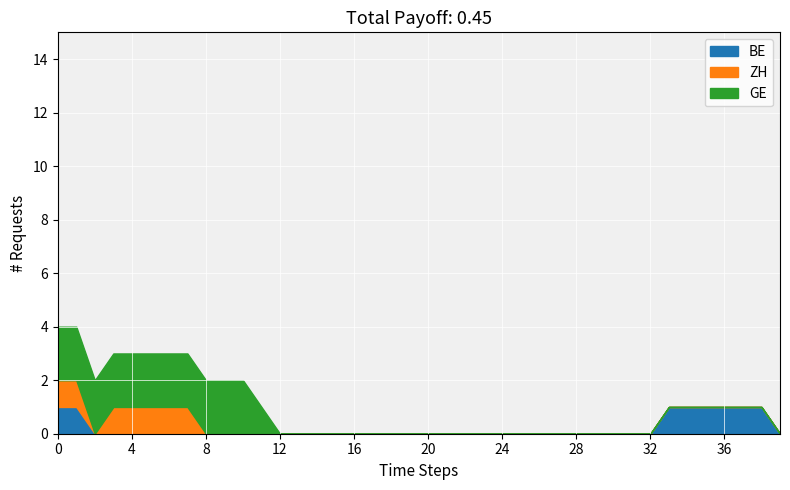

What are all the series names shown in the legend?

BE, ZH, GE